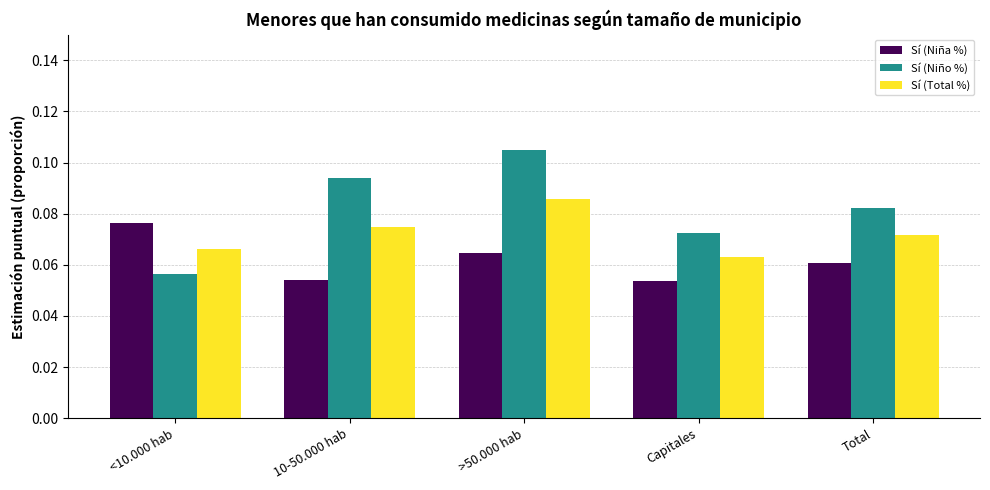

The value of Sí (Niña %) at >50.000 hab is 0.0. True or false?

False